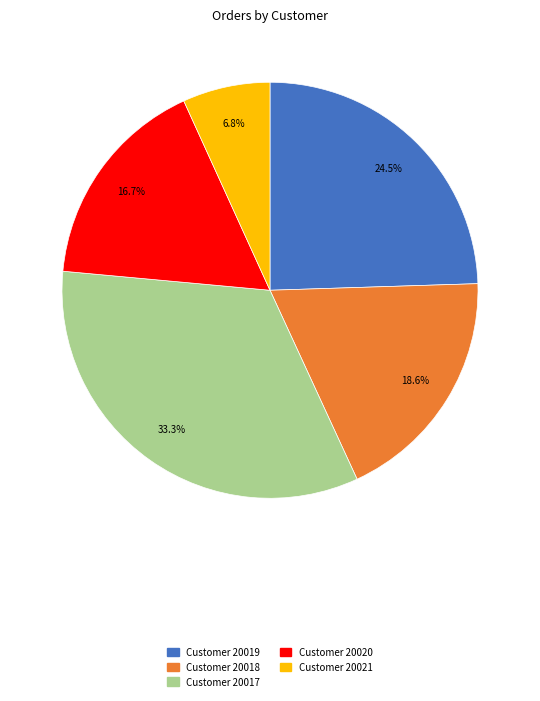

Is there any slice that represents more than half of the pie?

No